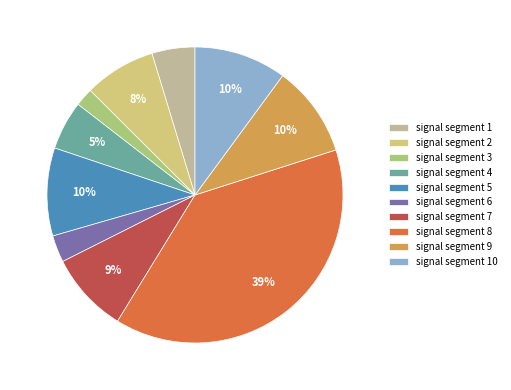

Does signal segment 10 represent more than half of the total?

No